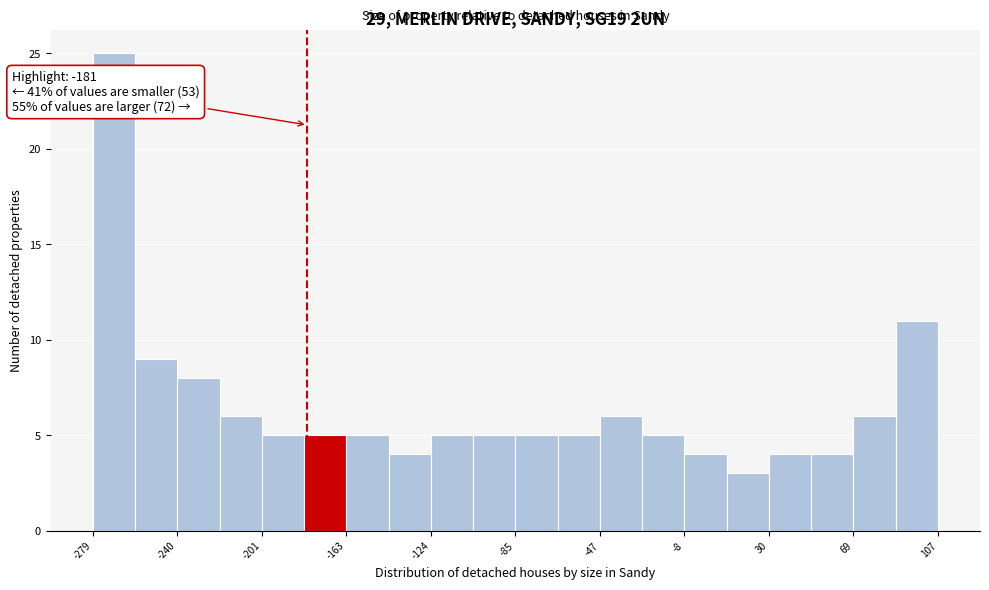

Around what value on the x-axis is the tallest bar? Give the approximate position of its centre, as read against the axis.

-270